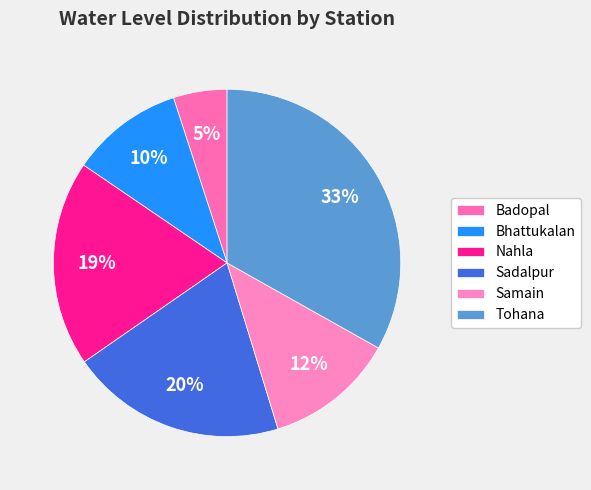

Rank the categories by value from highest to lowest.

Tohana, Sadalpur, Nahla, Samain, Bhattukalan, Badopal